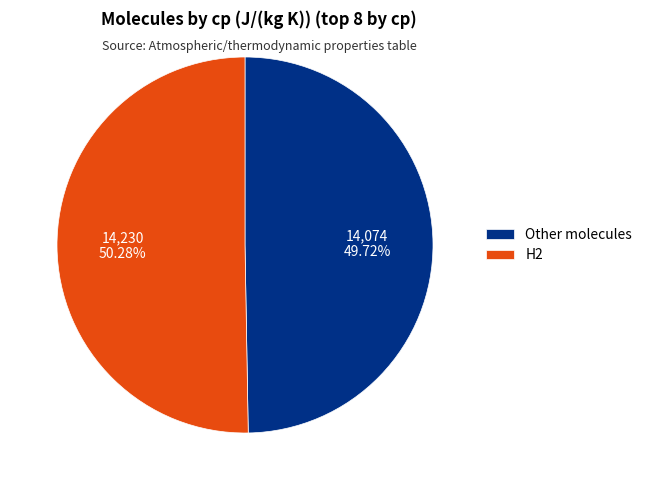

Which has a higher value, H2 or Other molecules?

H2